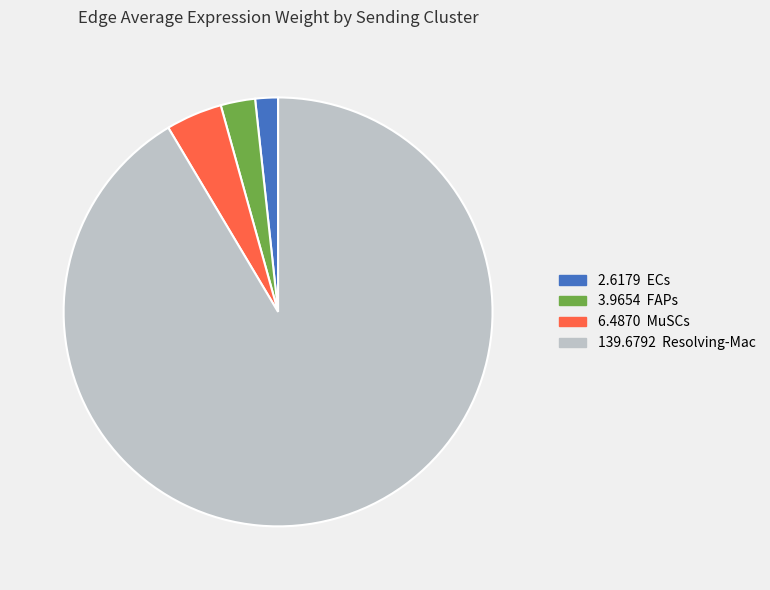

Does any single category account for the majority?

Yes